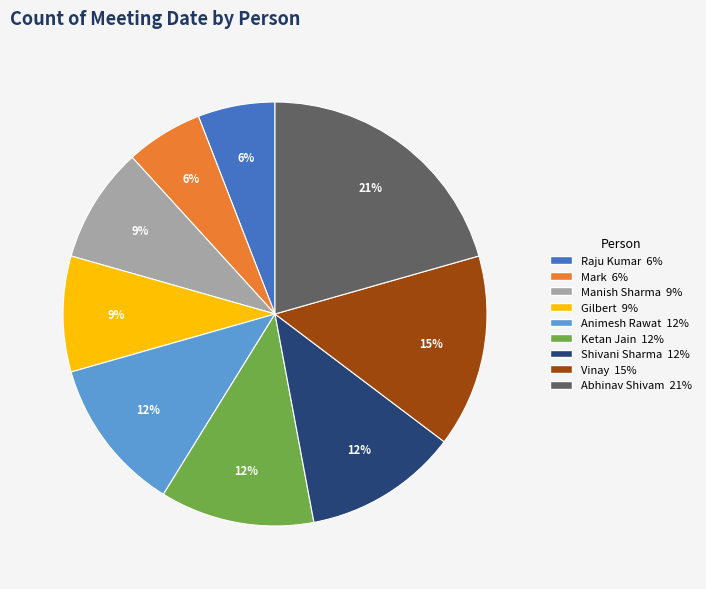

True or false: Mark accounts for 6% of the total.

True